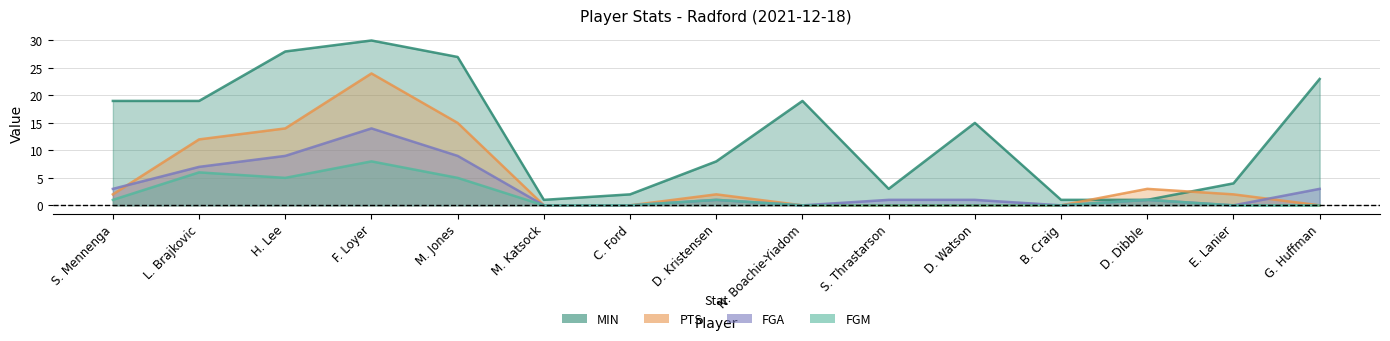

Is the value of FGA at F. Loyer greater than the value of FGM at D. Dibble?

Yes